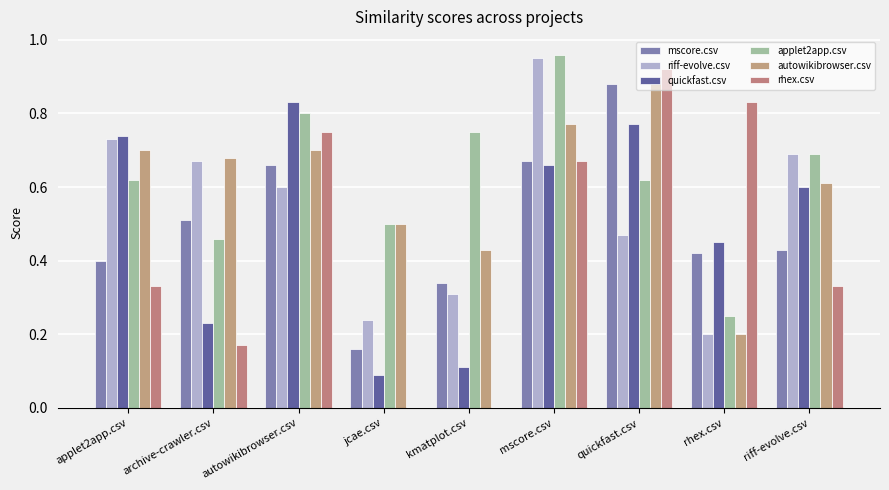

How many groups of bars are there?

9